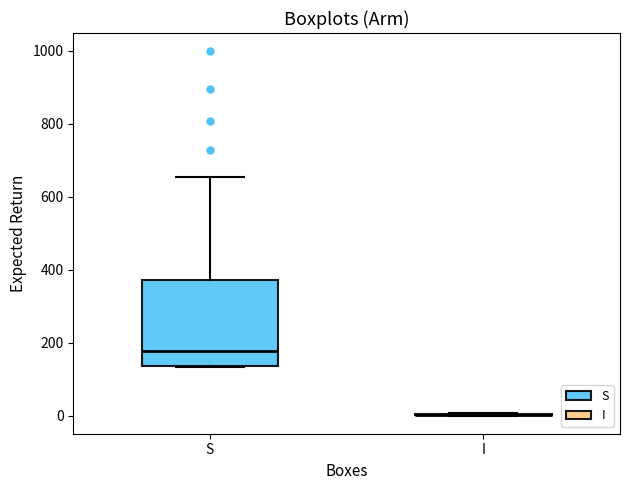

Reading left to right, read every box against the y-axis: the position of its median line, the range the box covers, and the ends of its whiskers. The values are not printed on the chart, so give them approximately, as read against the axis.

S: median 180, box 140 to 380, whiskers 140 to 660
I: box collapsed to a line at 0, whiskers 0 to 0